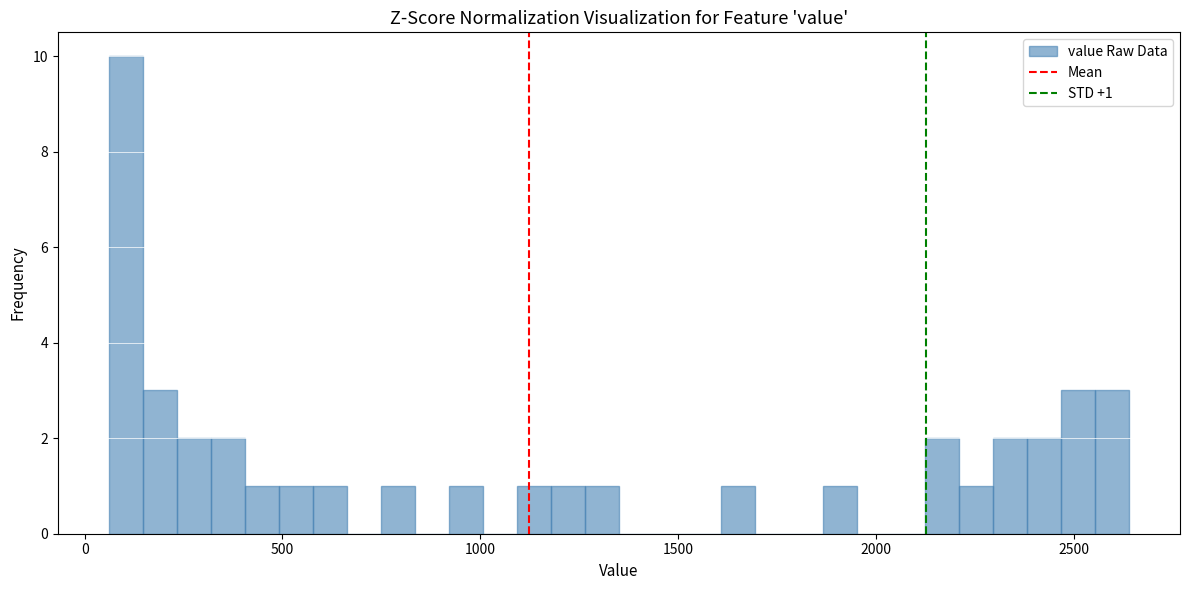

Around what value on the x-axis is the tallest bar? Give the approximate position of its centre, as read against the axis.

100